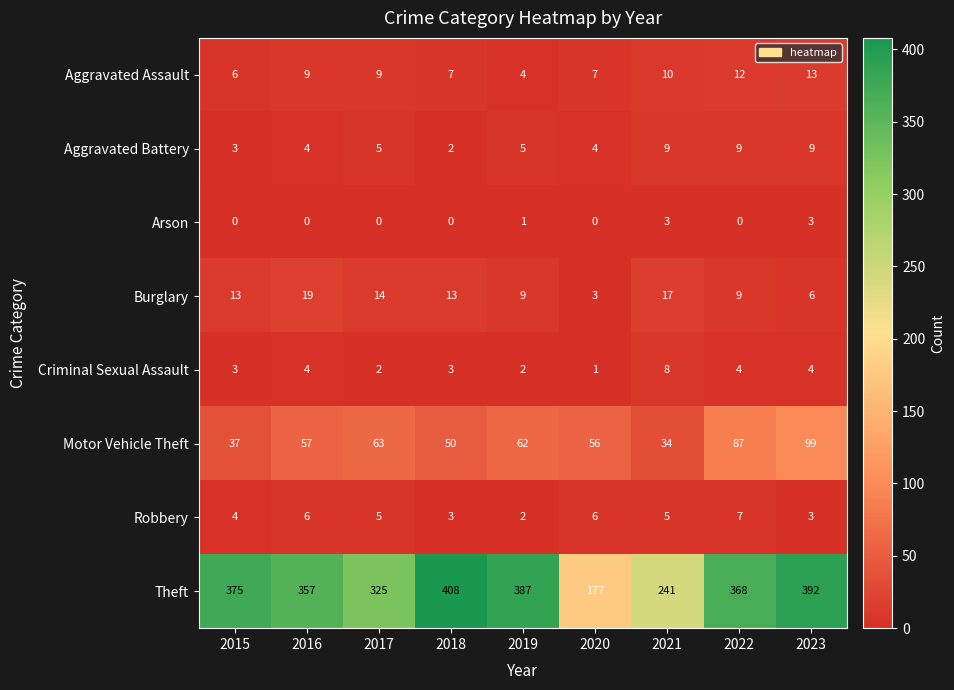

Rank the series by their maximum value, from highest to lowest.

Theft, Motor Vehicle Theft, Burglary, Aggravated Assault, Aggravated Battery, Criminal Sexual Assault, Robbery, Arson